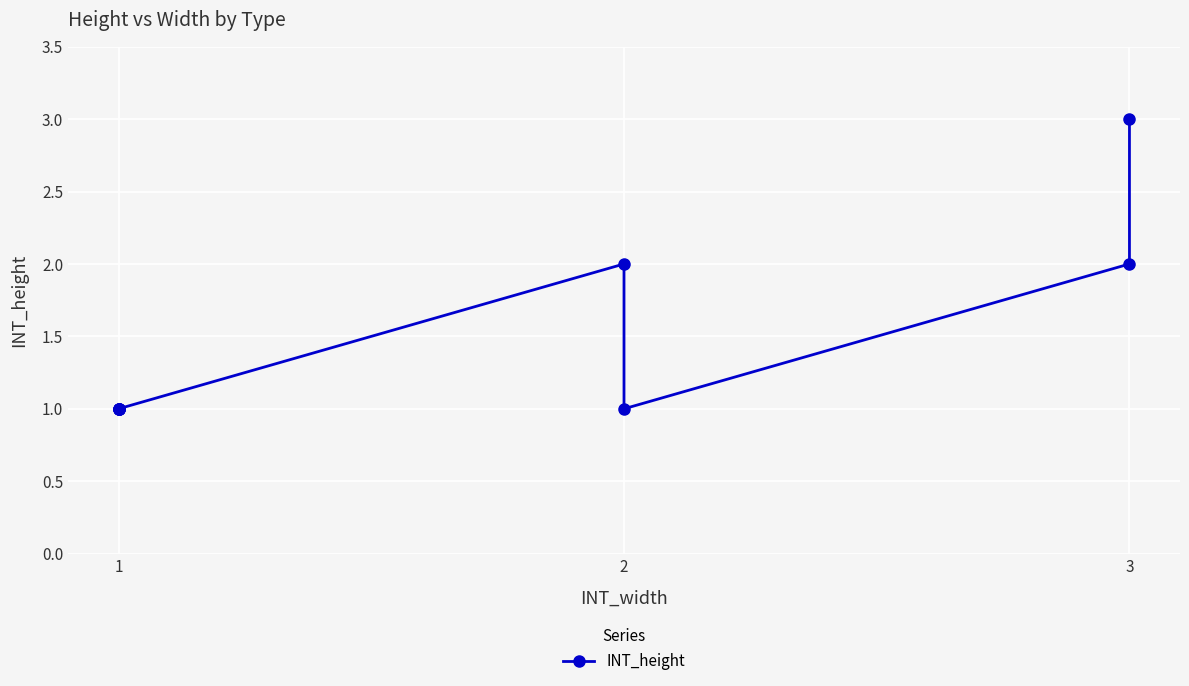

Between 1 and 2, which is larger?

1